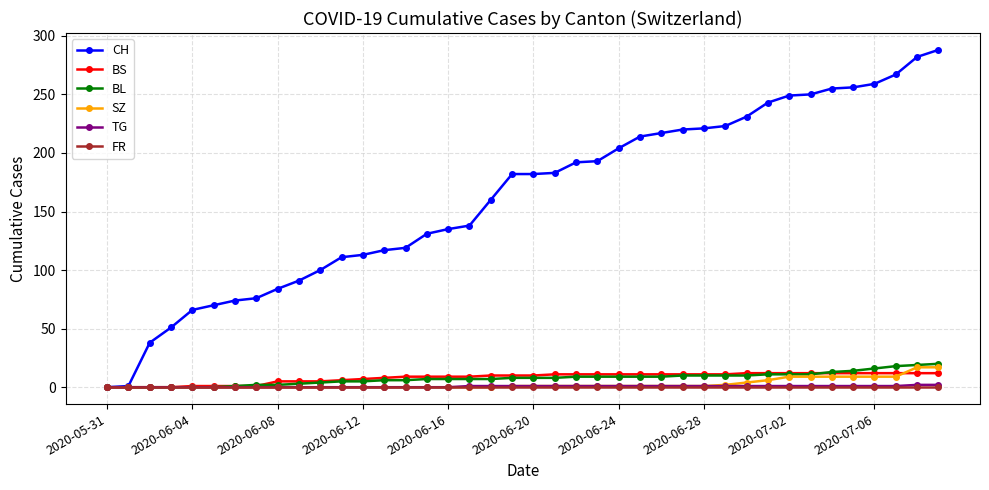

Which series has the widest spread of values?

CH